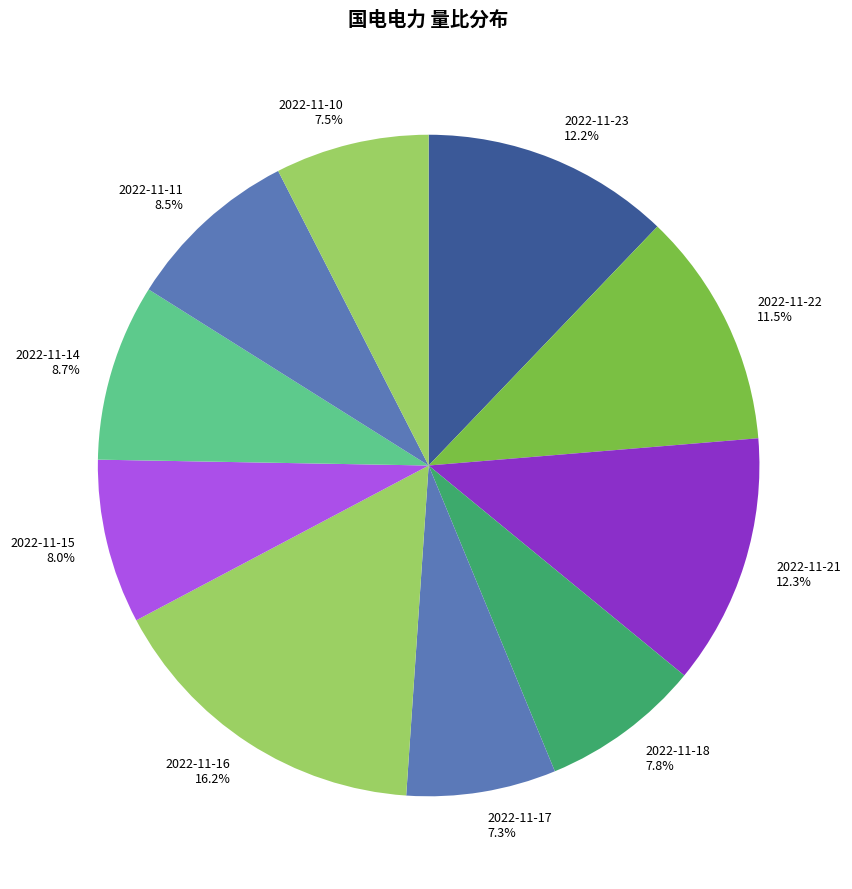

Is there a majority slice in this chart?

No